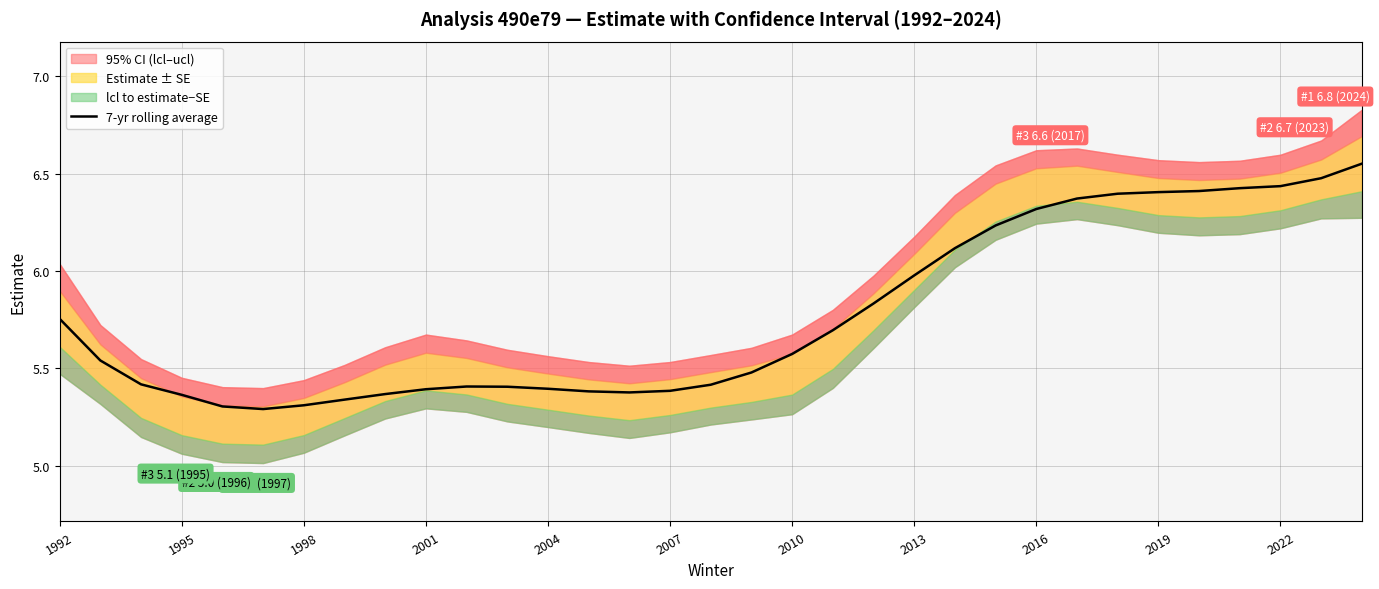

What is the sum of all values?

190.6